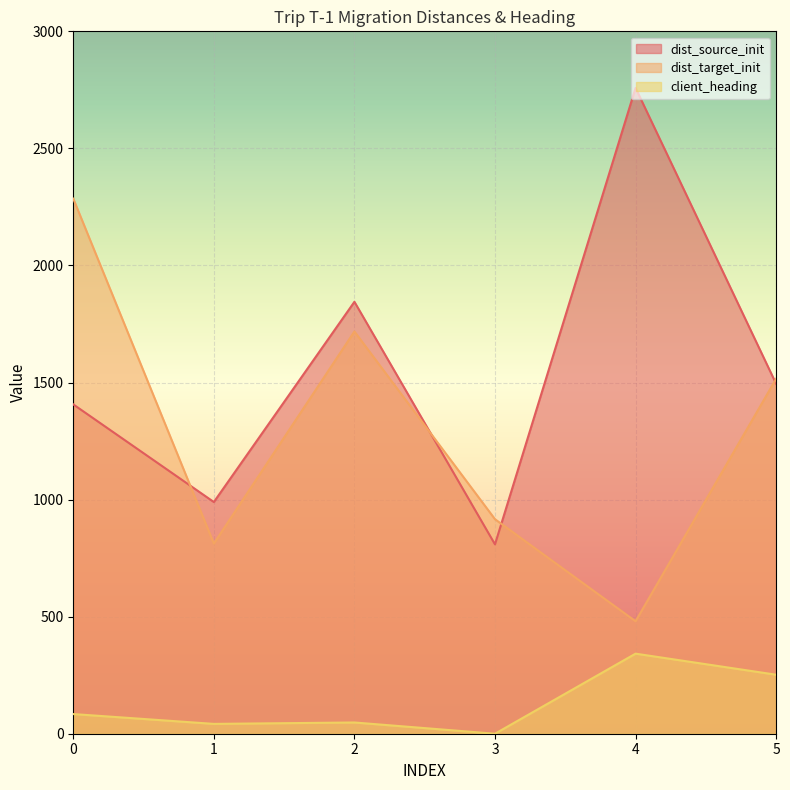

What is the average value of the dist_source_init series?

1550.4